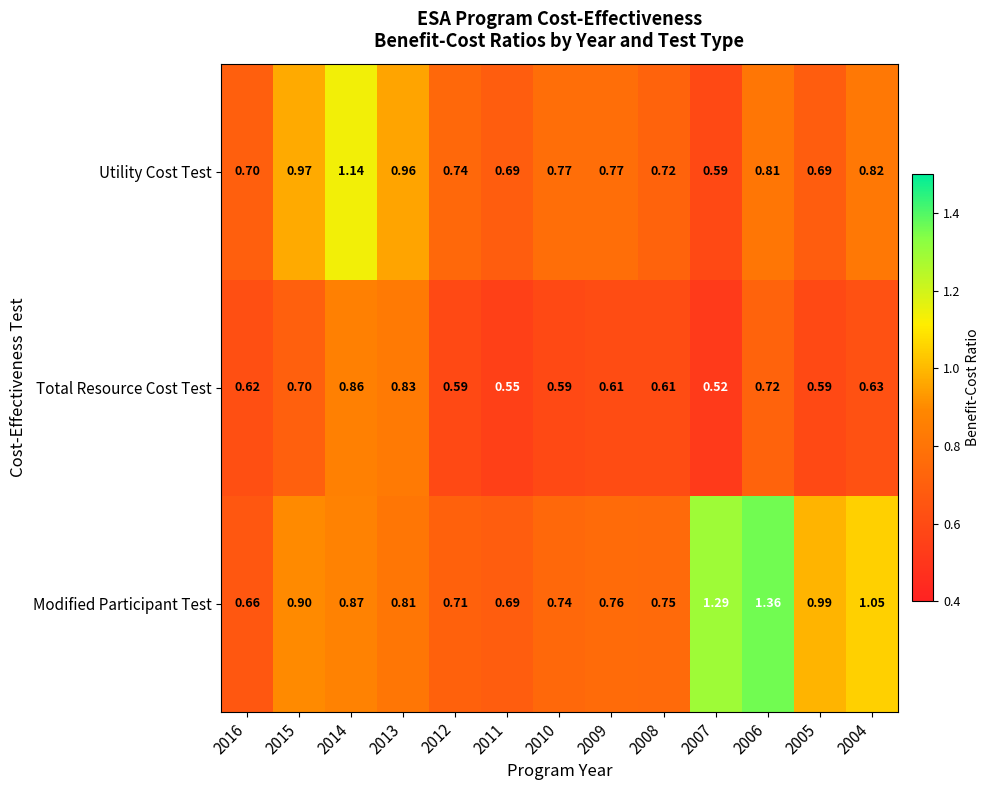

Between 2012 and 2005, which series saw the biggest shift?

Modified Participant Test